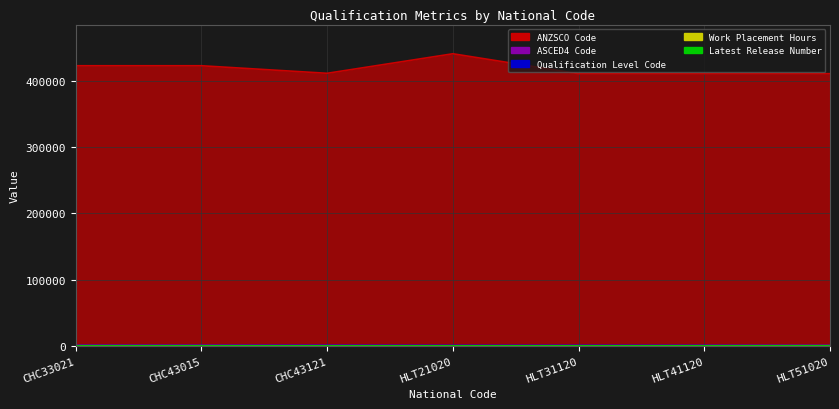

List the labels in order of ASCED4 Code value, smallest first.

HLT21020, HLT31120, HLT41120, HLT51020, CHC33021, CHC43015, CHC43121